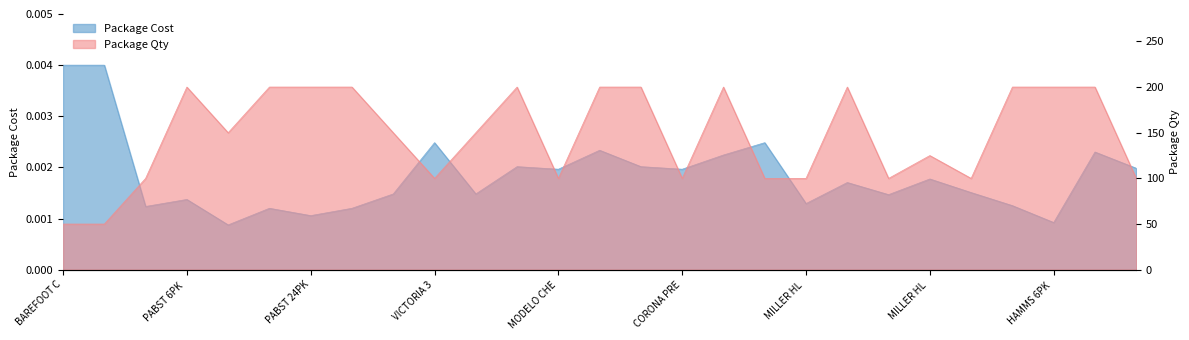

What value does the Package Qty series have at HAMMS 6PK?

200.0